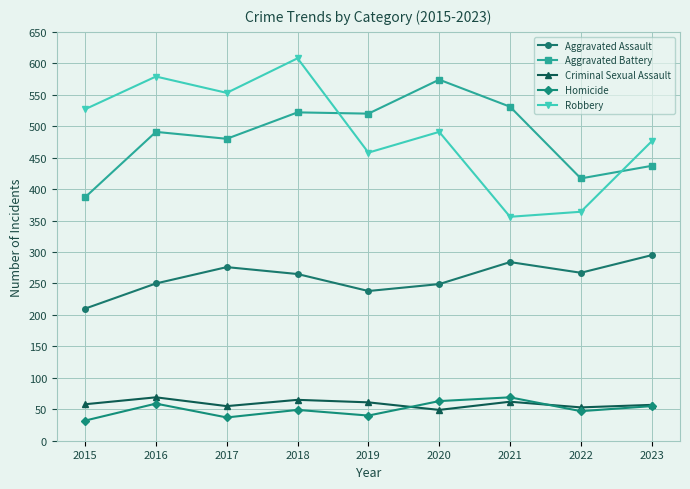

In Criminal Sexual Assault, how many points are higher than both neighbors (excluding endpoints)?

3